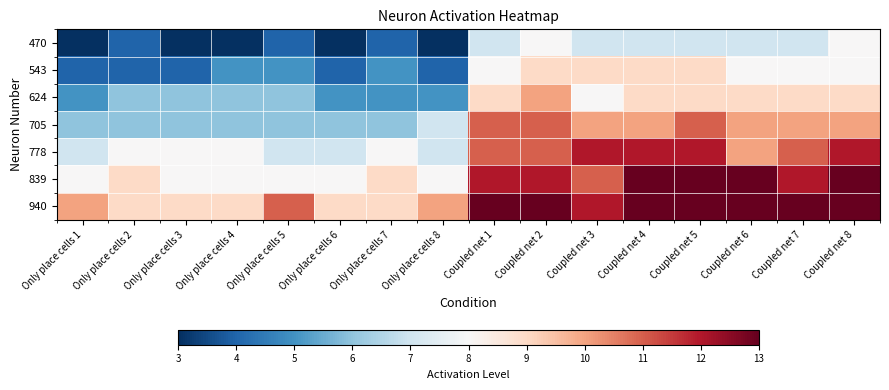

Reading left to right, extract all data points from this chart.

470: Only place cells 1=3	Only place cells 2=4	Only place cells 3=3	Only place cells 4=3	Only place cells 5=4	Only place cells 6=3	Only place cells 7=4	Only place cells 8=3	Coupled net 1=7	Coupled net 2=8	Coupled net 3=7	Coupled net 4=7	Coupled net 5=7	Coupled net 6=7	Coupled net 7=7	Coupled net 8=8
543: Only place cells 1=4	Only place cells 2=4	Only place cells 3=4	Only place cells 4=5	Only place cells 5=5	Only place cells 6=4	Only place cells 7=5	Only place cells 8=4	Coupled net 1=8	Coupled net 2=9	Coupled net 3=9	Coupled net 4=9	Coupled net 5=9	Coupled net 6=8	Coupled net 7=8	Coupled net 8=8
624: Only place cells 1=5	Only place cells 2=6	Only place cells 3=6	Only place cells 4=6	Only place cells 5=6	Only place cells 6=5	Only place cells 7=5	Only place cells 8=5	Coupled net 1=9	Coupled net 2=10	Coupled net 3=8	Coupled net 4=9	Coupled net 5=9	Coupled net 6=9	Coupled net 7=9	Coupled net 8=9
705: Only place cells 1=6	Only place cells 2=6	Only place cells 3=6	Only place cells 4=6	Only place cells 5=6	Only place cells 6=6	Only place cells 7=6	Only place cells 8=7	Coupled net 1=11	Coupled net 2=11	Coupled net 3=10	Coupled net 4=10	Coupled net 5=11	Coupled net 6=10	Coupled net 7=10	Coupled net 8=10
778: Only place cells 1=7	Only place cells 2=8	Only place cells 3=8	Only place cells 4=8	Only place cells 5=7	Only place cells 6=7	Only place cells 7=8	Only place cells 8=7	Coupled net 1=11	Coupled net 2=11	Coupled net 3=12	Coupled net 4=12	Coupled net 5=12	Coupled net 6=10	Coupled net 7=11	Coupled net 8=12
839: Only place cells 1=8	Only place cells 2=9	Only place cells 3=8	Only place cells 4=8	Only place cells 5=8	Only place cells 6=8	Only place cells 7=9	Only place cells 8=8	Coupled net 1=12	Coupled net 2=12	Coupled net 3=11	Coupled net 4=13	Coupled net 5=13	Coupled net 6=13	Coupled net 7=12	Coupled net 8=13
940: Only place cells 1=10	Only place cells 2=9	Only place cells 3=9	Only place cells 4=9	Only place cells 5=11	Only place cells 6=9	Only place cells 7=9	Only place cells 8=10	Coupled net 1=13	Coupled net 2=13	Coupled net 3=12	Coupled net 4=13	Coupled net 5=13	Coupled net 6=13	Coupled net 7=13	Coupled net 8=13